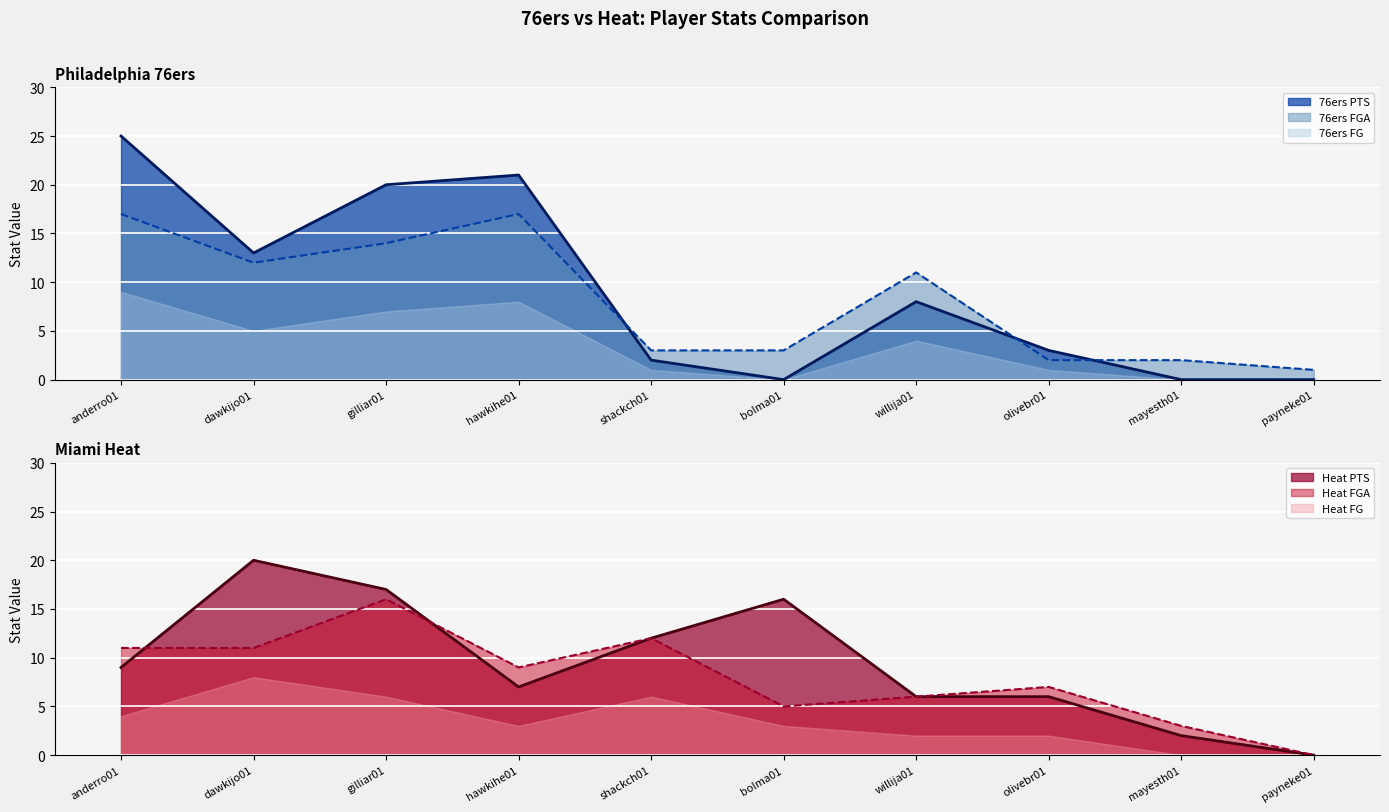

The 76ers FGA series shows 2 at mayesth01. True or false?

True